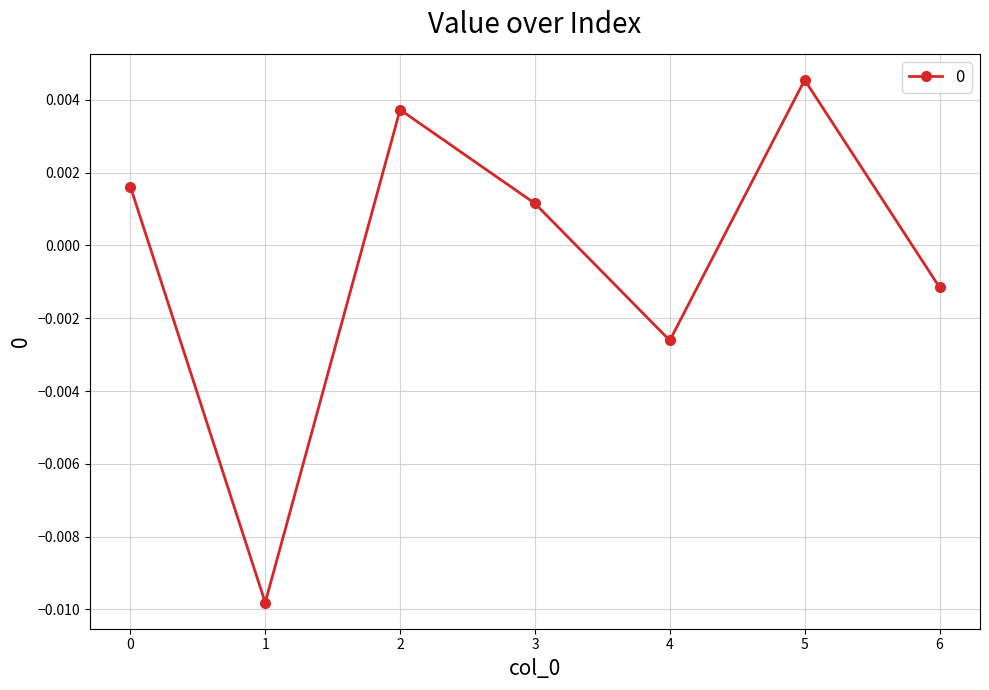

Count the number of values greater than 0.

4